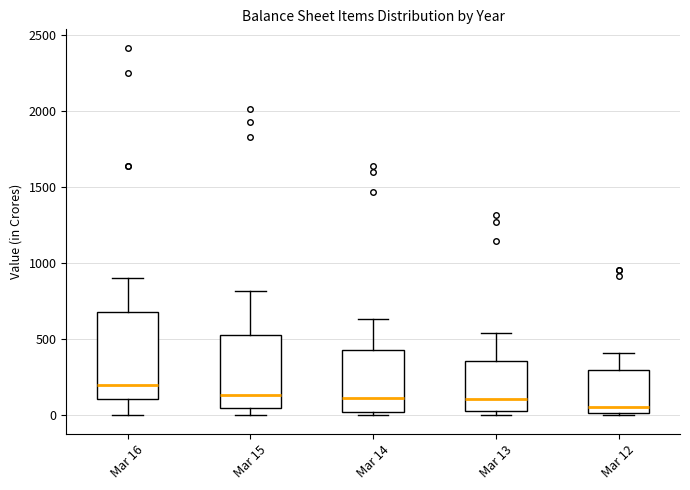

Reading left to right, transcribe this box plot: for each box, give where its median line is, the range the box spans, and where its two whiskers end, as read against the y-axis. The values are not printed on the chart, so give them approximately, as read against the axis.

Mar 16: median 200, box 100 to 700, whiskers 0 to 900
Mar 15: median 150, box 50 to 550, whiskers 0 to 800
Mar 14: median 100, box 0 to 450, whiskers 0 (just below the box's lower edge) to 650
Mar 13: median 100, box 50 to 350, whiskers 0 to 550
Mar 12: median 50, box 0 to 300, whiskers 0 to 400